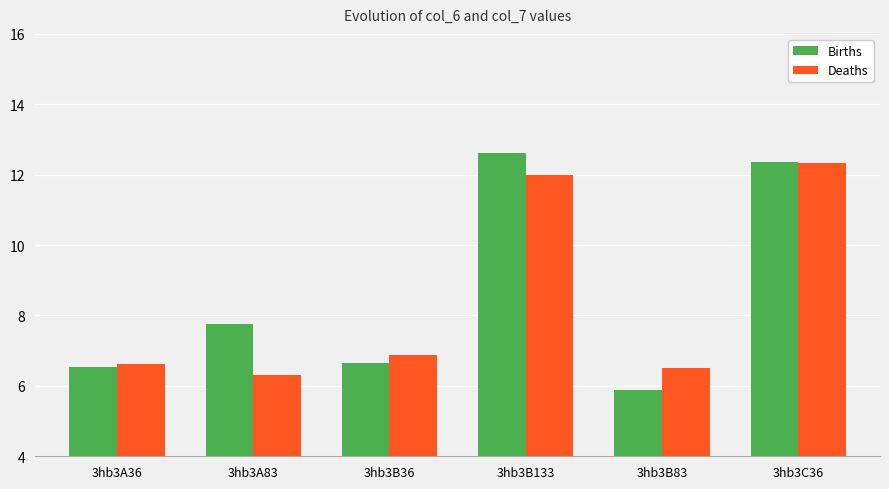

What is the spread (max minus min) of values at 3hb3B83?

0.6